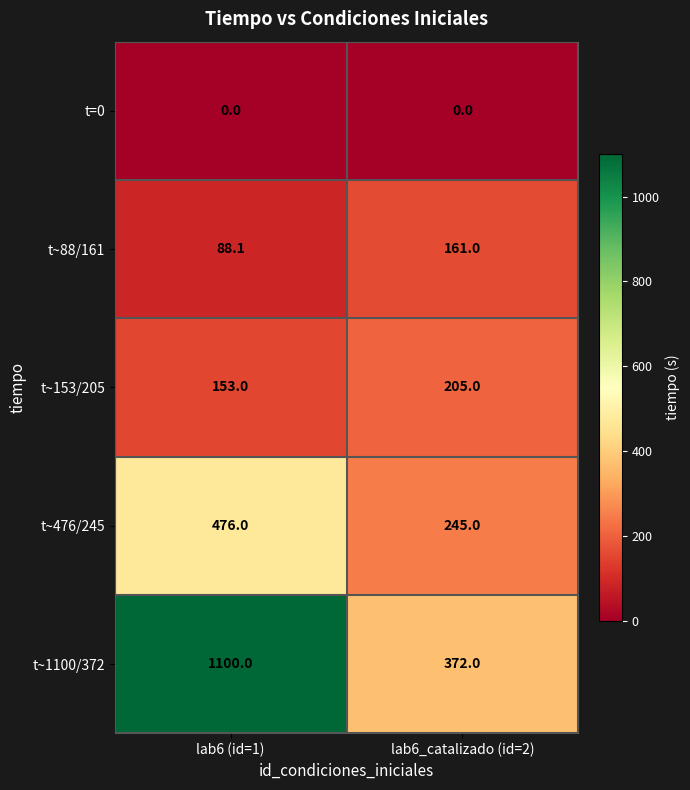

What is the sum of all t~1100/372 values?

1472.0